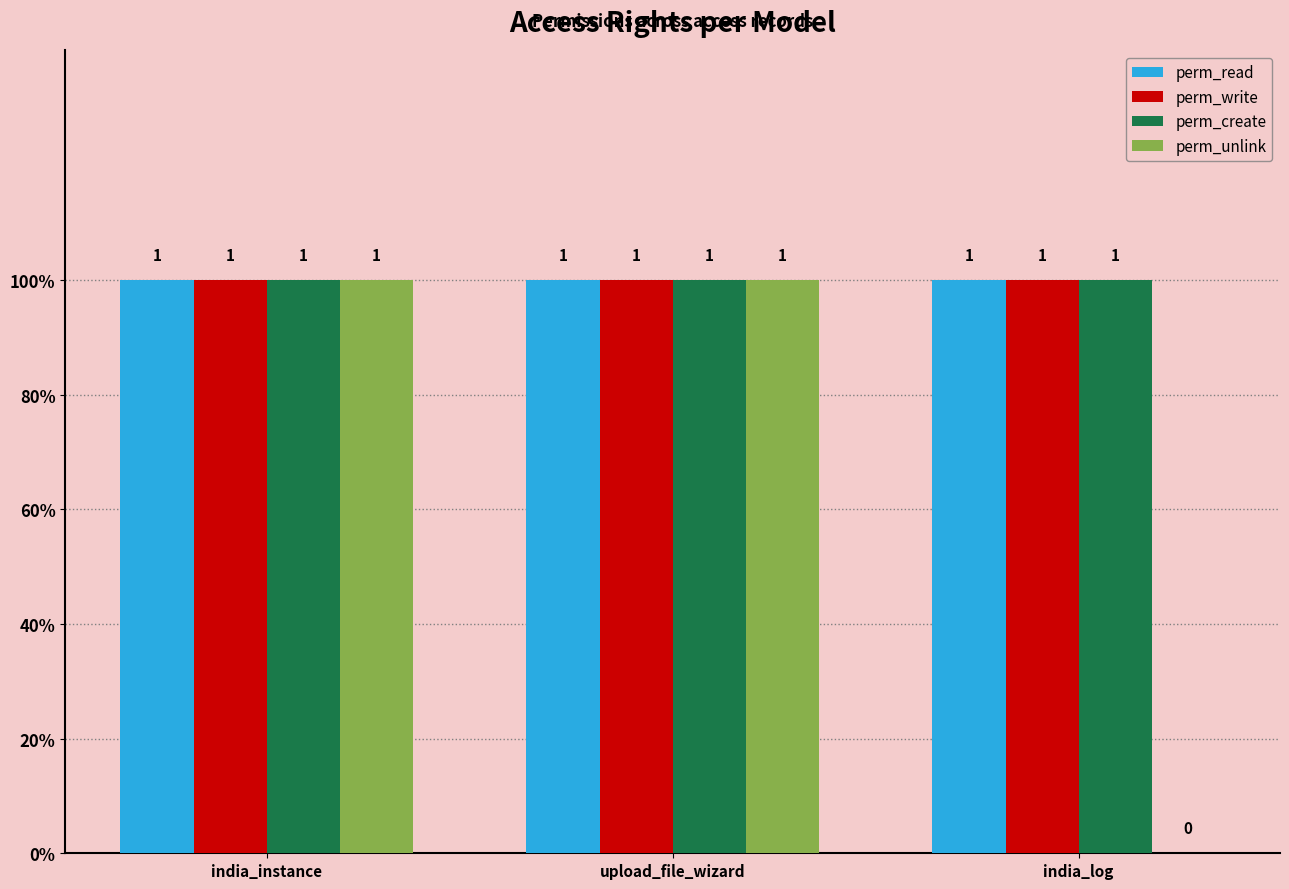

What are all the series names shown in the legend?

perm_read, perm_write, perm_create, perm_unlink